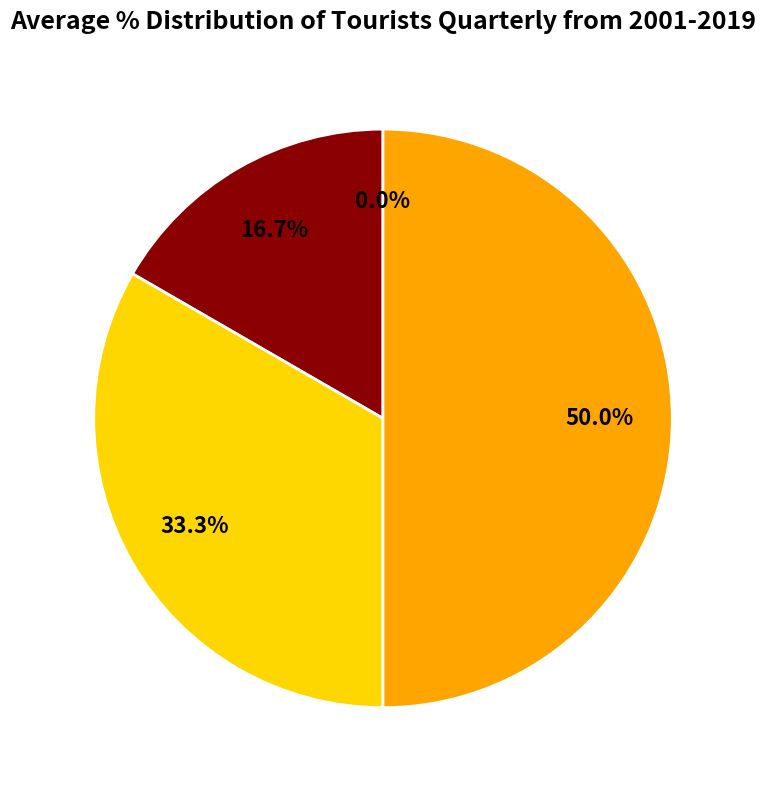

Count the number of slices in the pie.

4